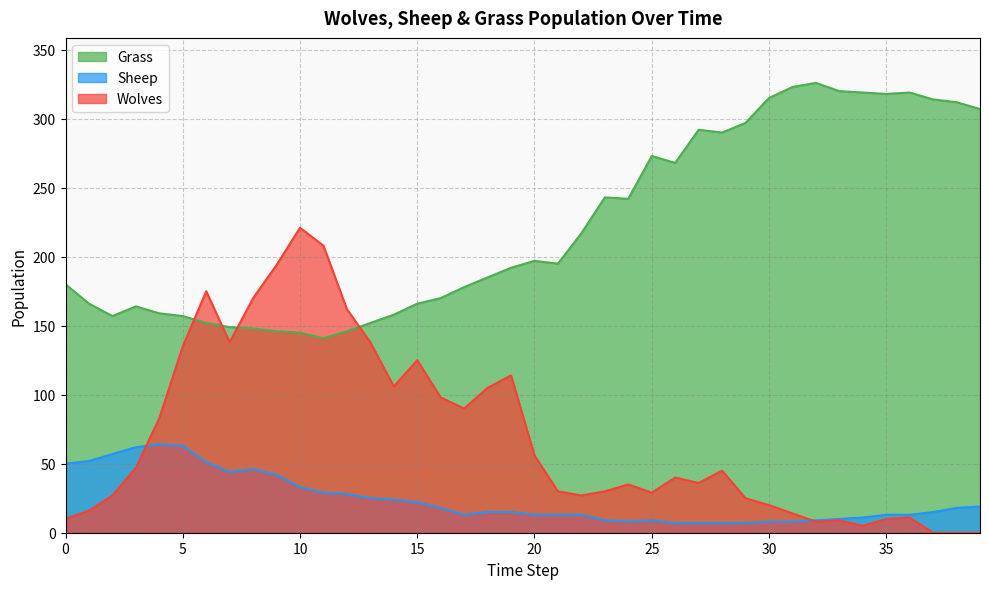

Rank the series by their average value, from lowest to highest.

Sheep, Wolves, Grass